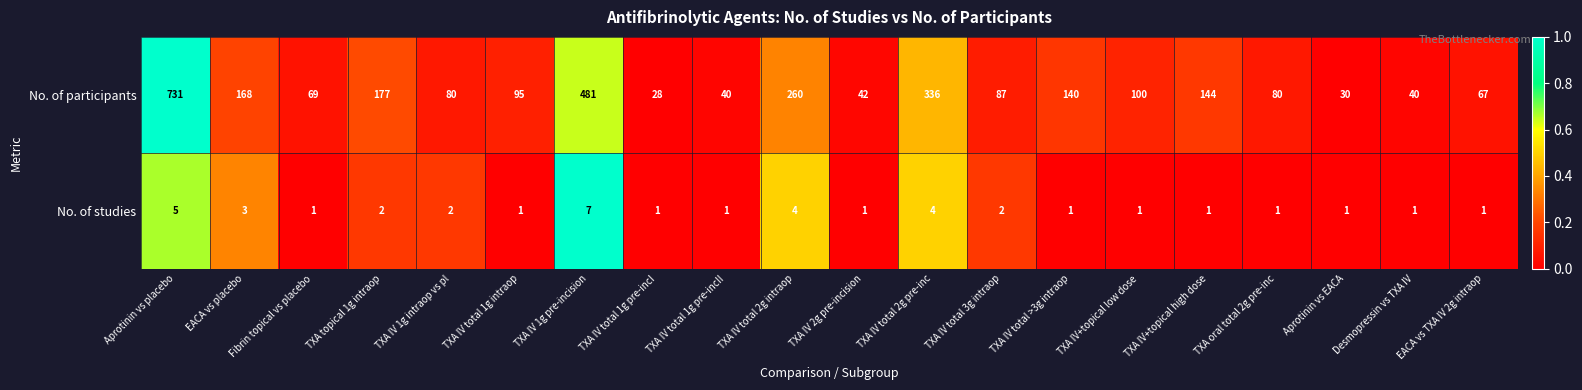

True or false: No. of participants has a value of 260 at TXA IV total 2g intraop.

True